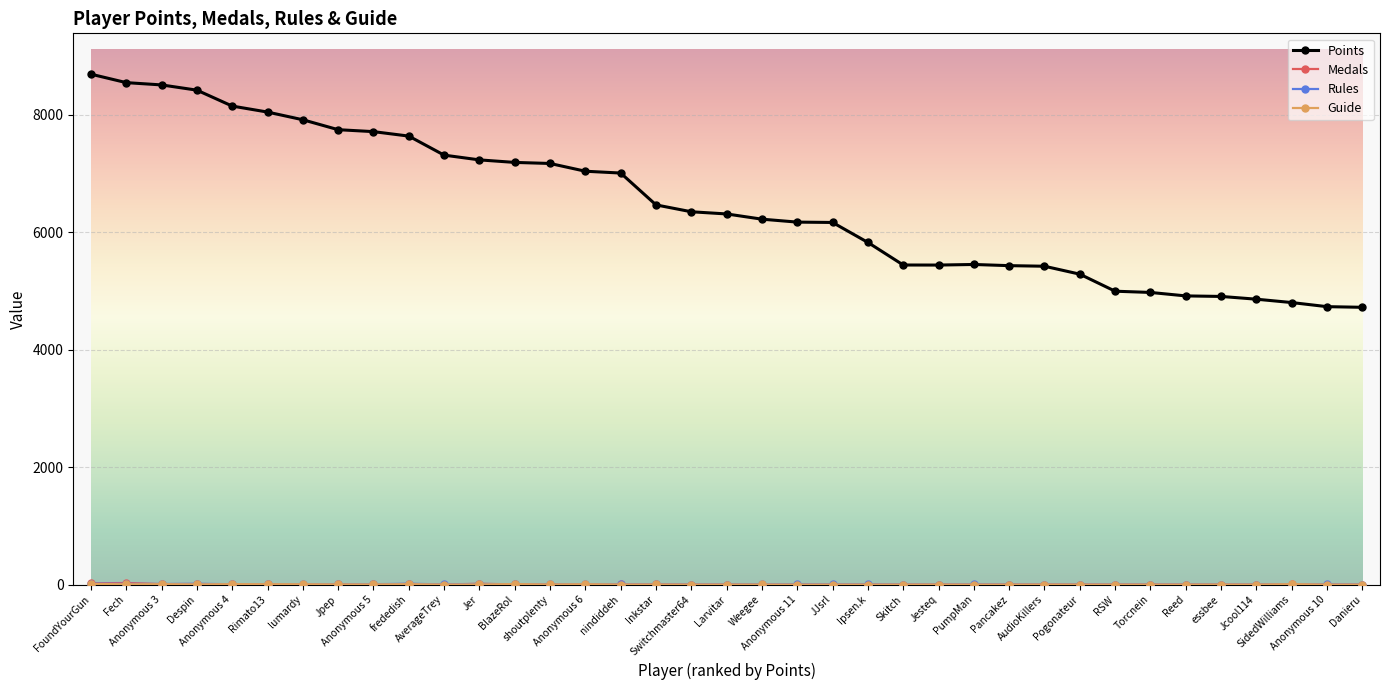

Which series has the largest range (max minus min)?

Points